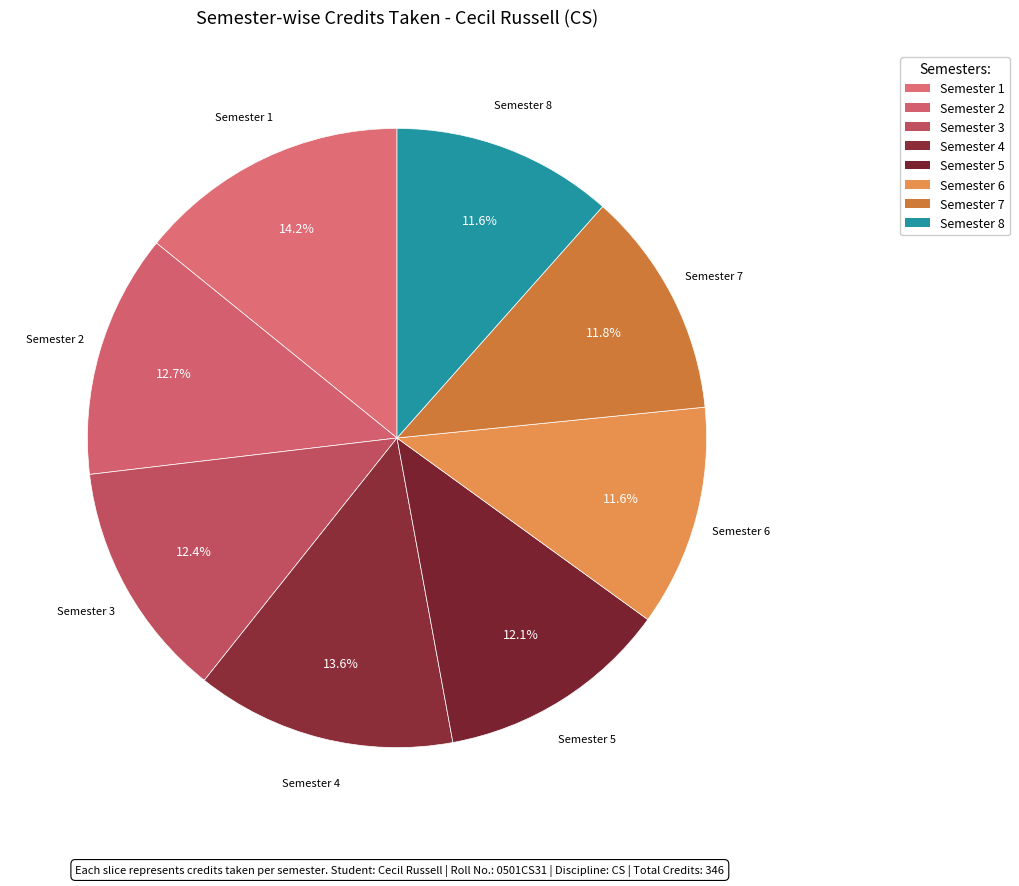

How many slices are in this pie chart?

8